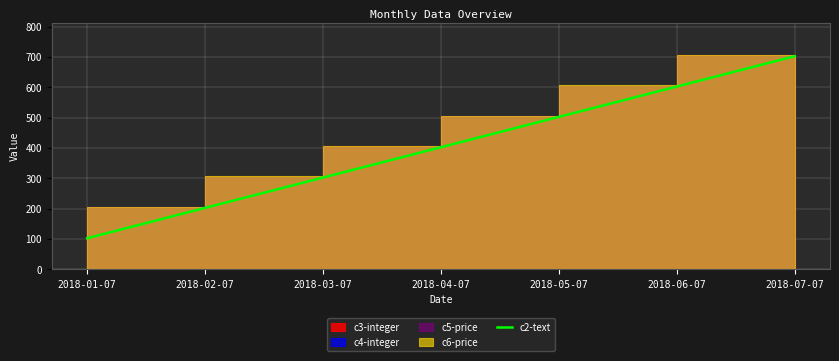

Reading left to right, extract all data points from this chart.

102	202	302	402	502	602	702